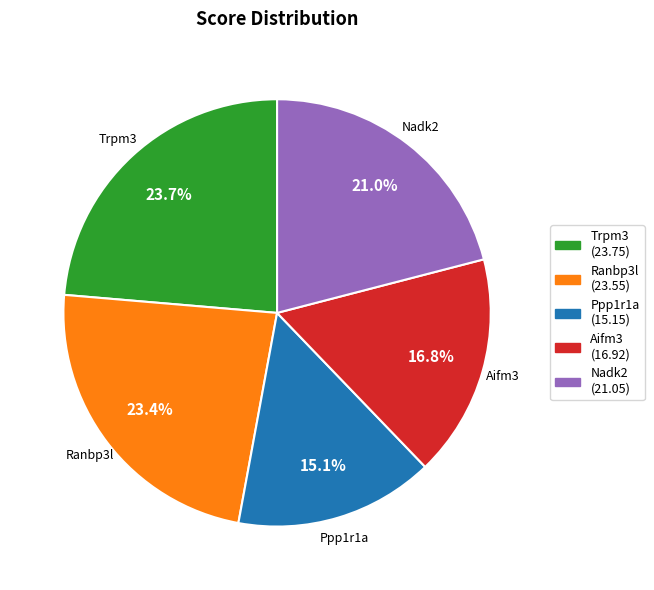

Approximately how many times larger is the value at Ppp1r1a compared to Aifm3?

0.9